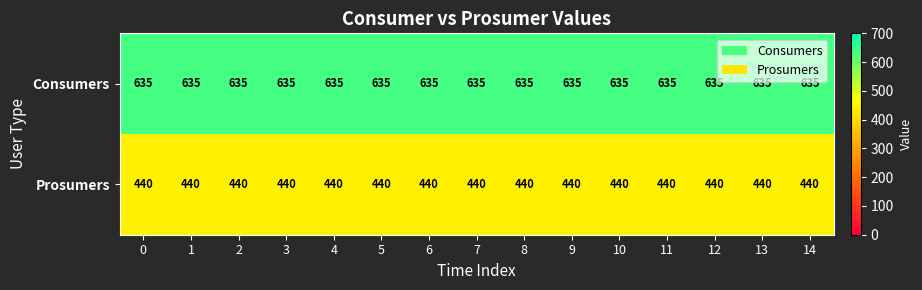

What is the minimum value shown in the chart?

440